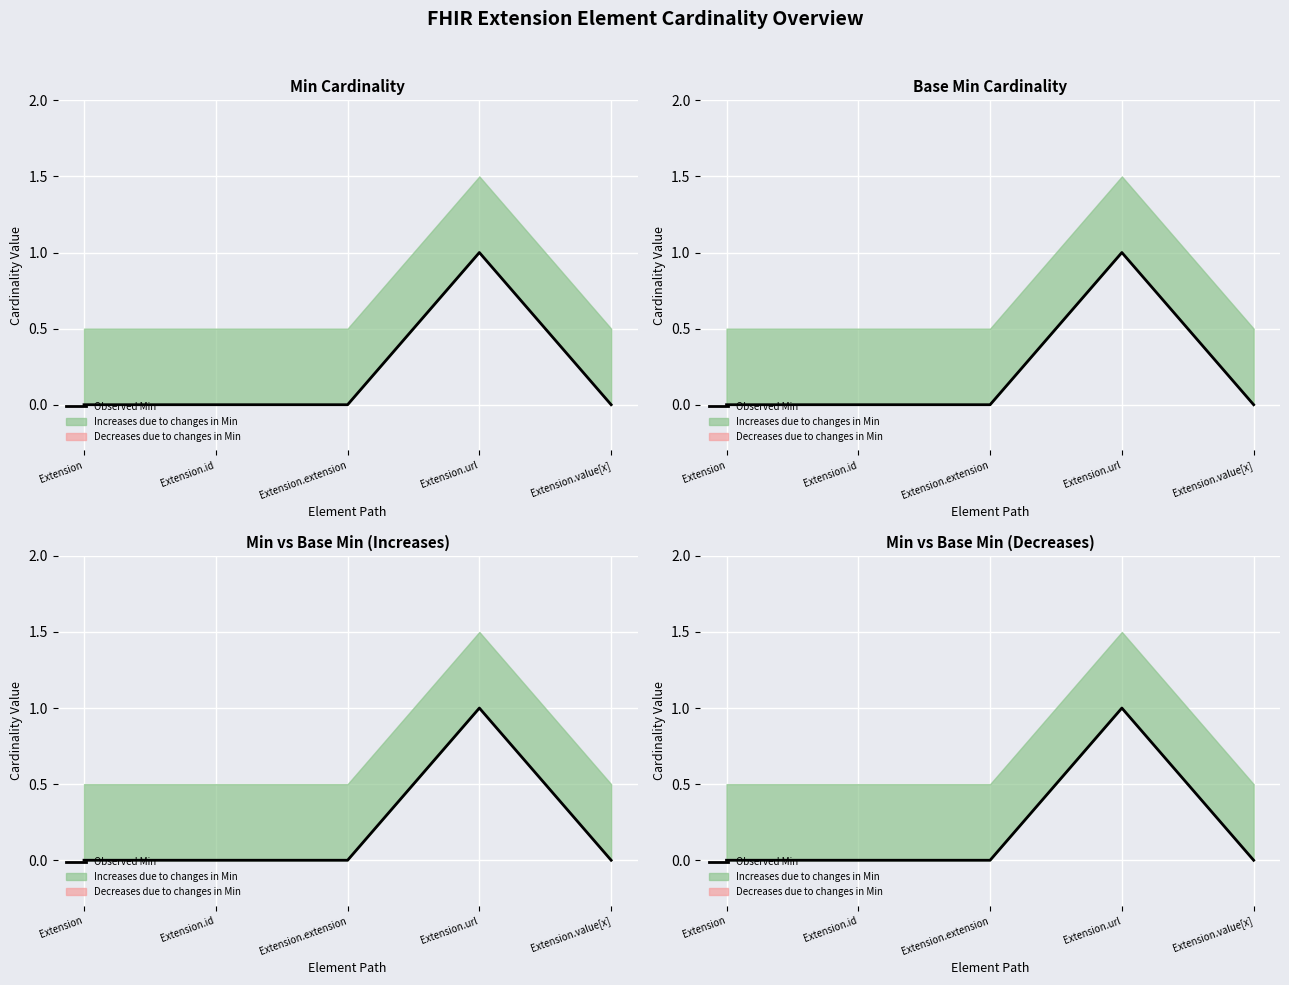

Reading right to left, transcribe all the data shown in this chart.

0	1	0	0	0